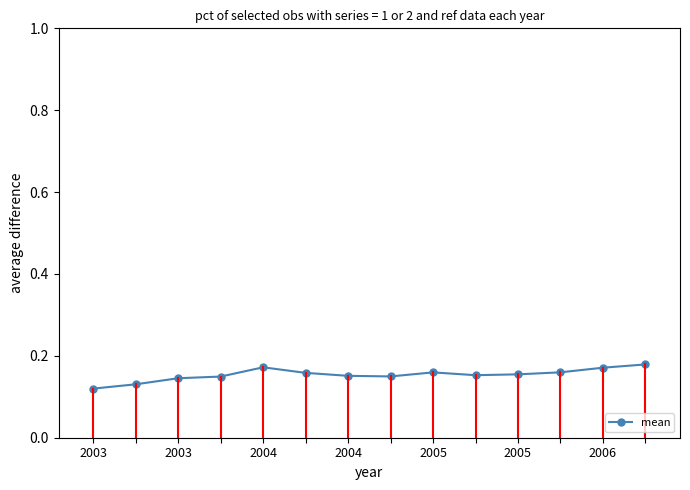

True or false: the data has more than 0 interior local peaks.

True